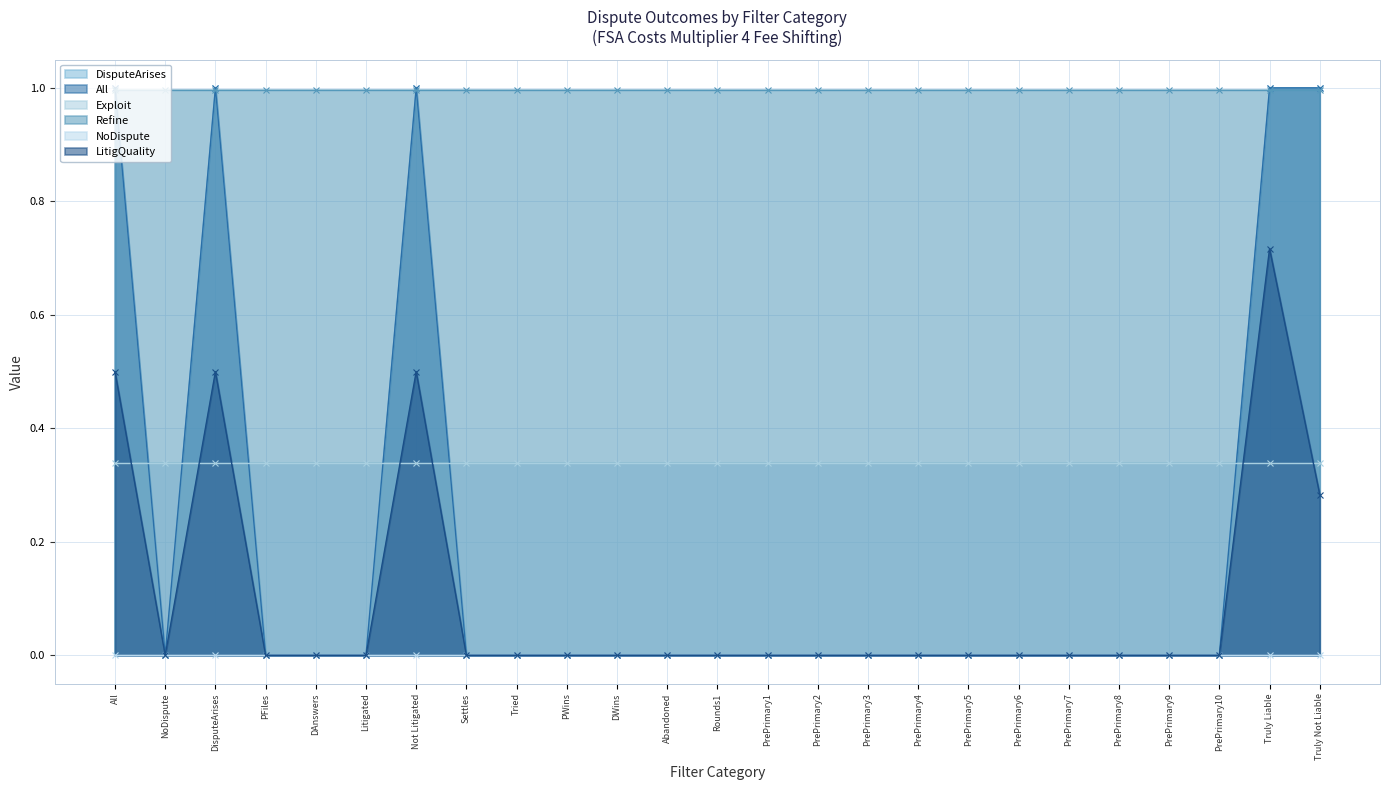

True or false: LitigQuality and All intersect in this chart.

False